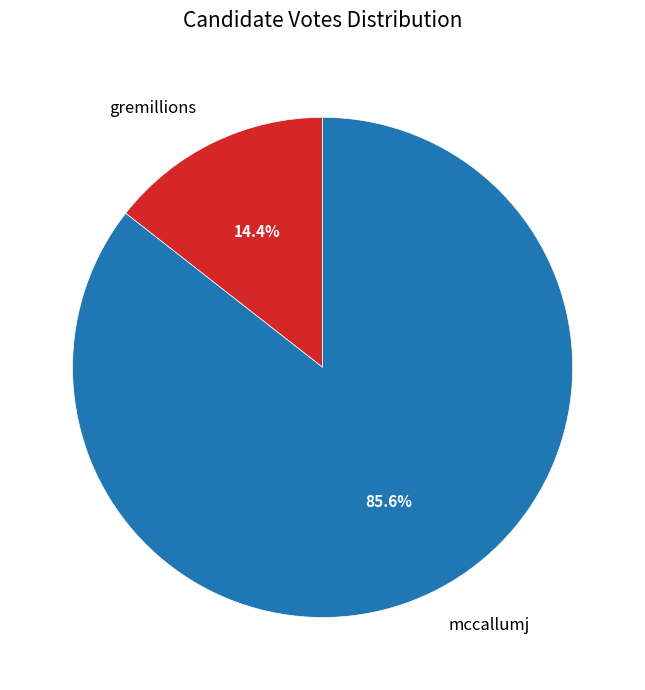

Count the number of slices in the pie.

2